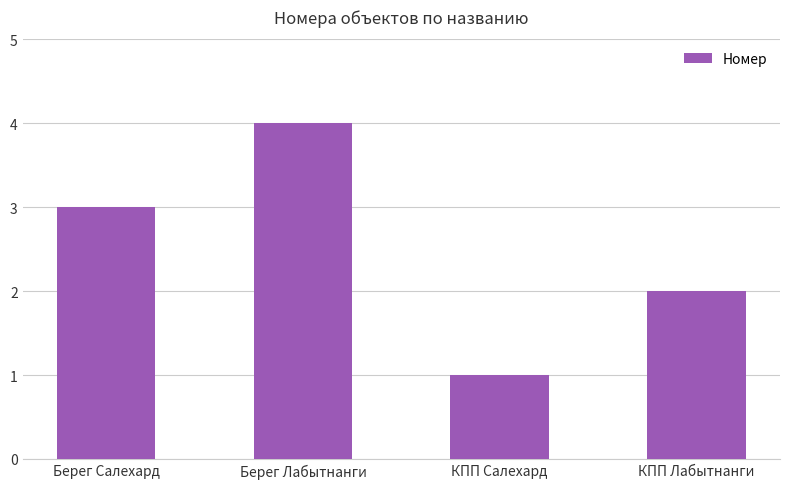

What is the difference between the values at Берег Салехард and КПП Лабытнанги?

1